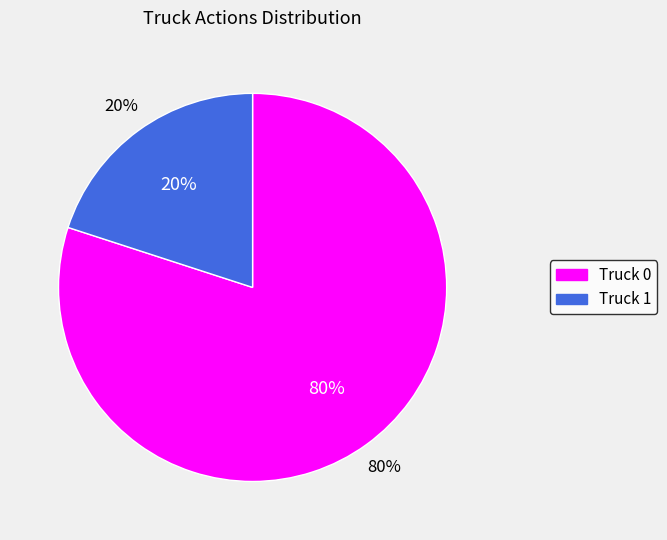

Which category accounts for the majority?

Truck 0